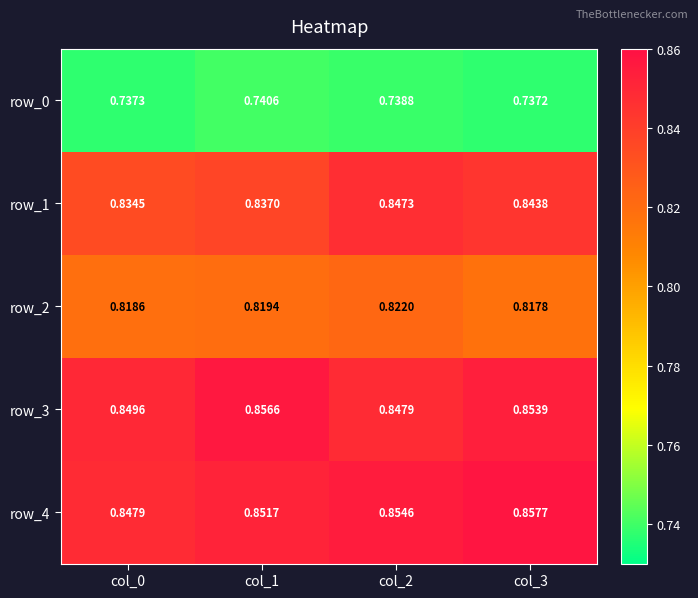

Is the value of row_0 at col_1 greater than the value of row_4 at col_1?

No